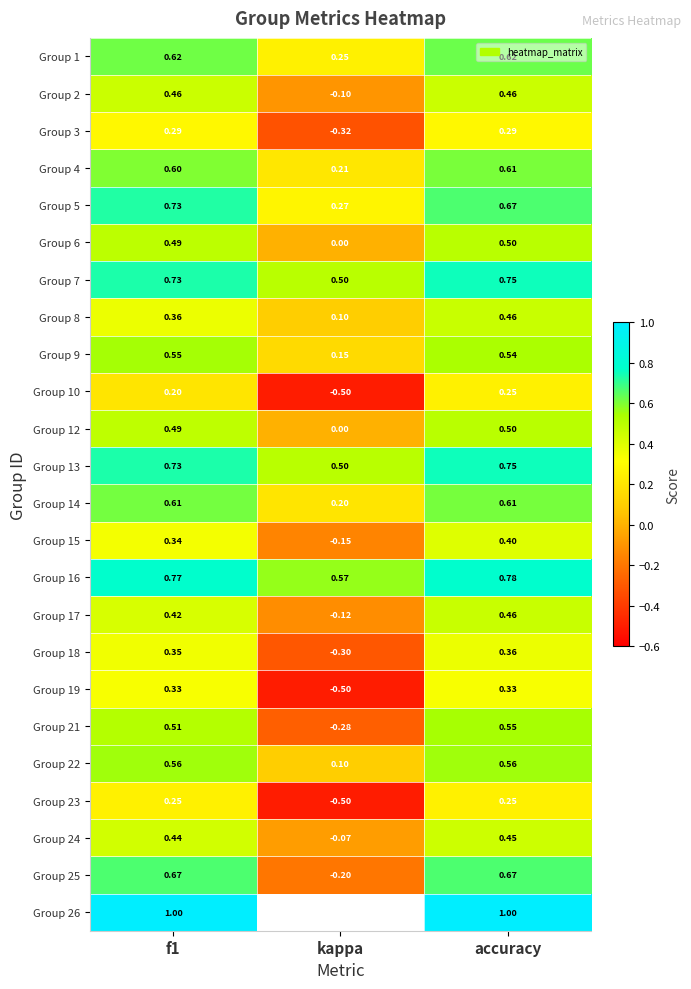

How many Group 9 values are between 0 and 1?

3